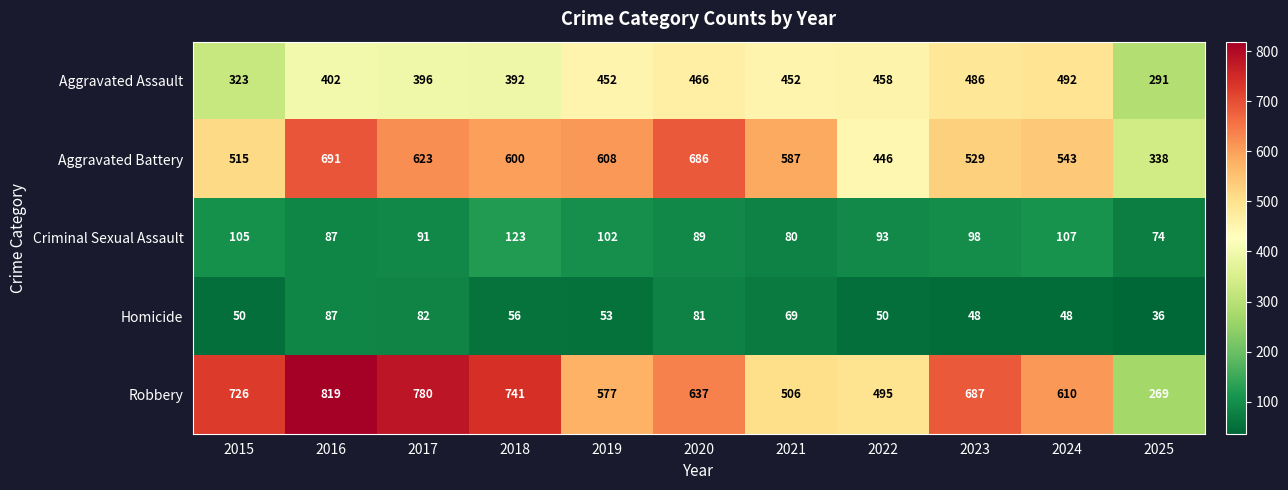

At which label does Robbery first exceed 637?

2015